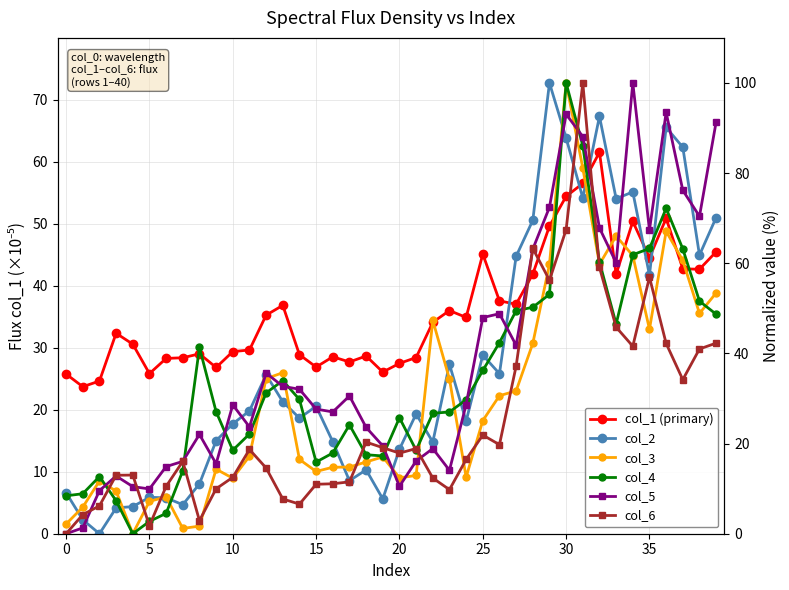

How many interior local peaks does the col_2 series have?

11